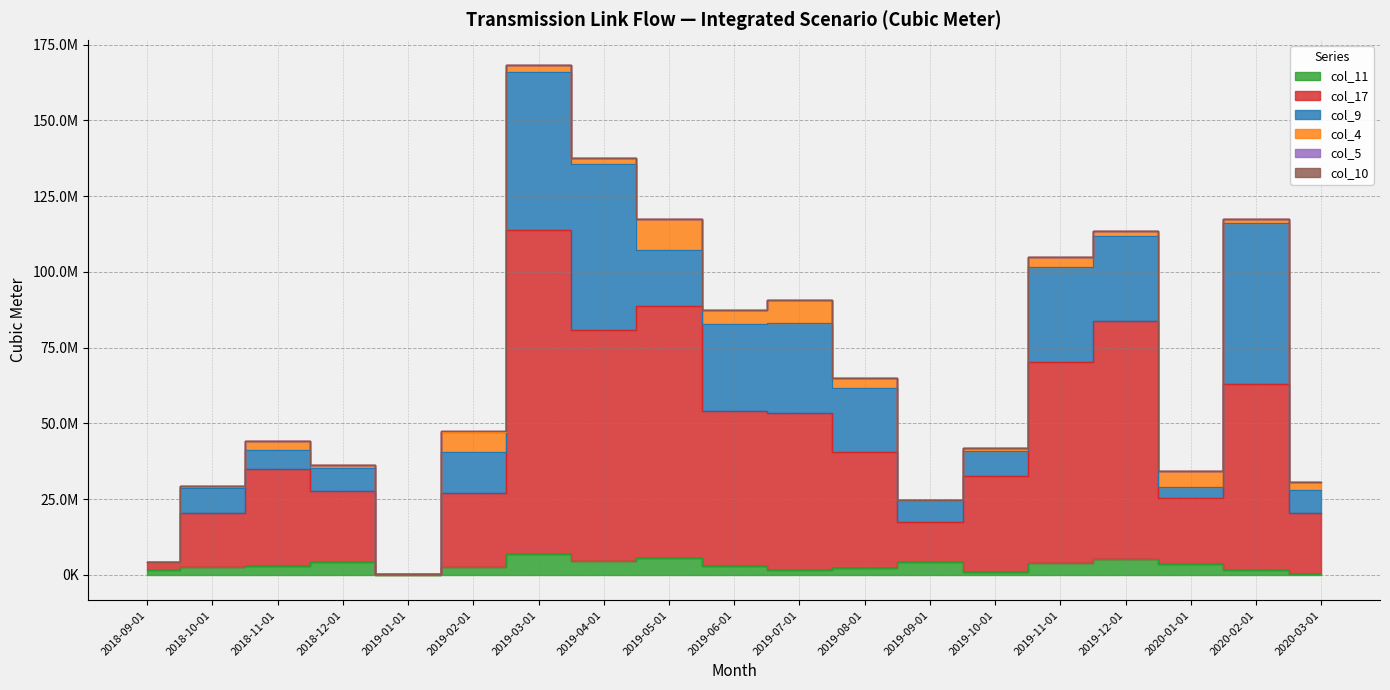

What is the difference between the col_4 values at 2019-11-01 and 2020-01-01?

1681429.0